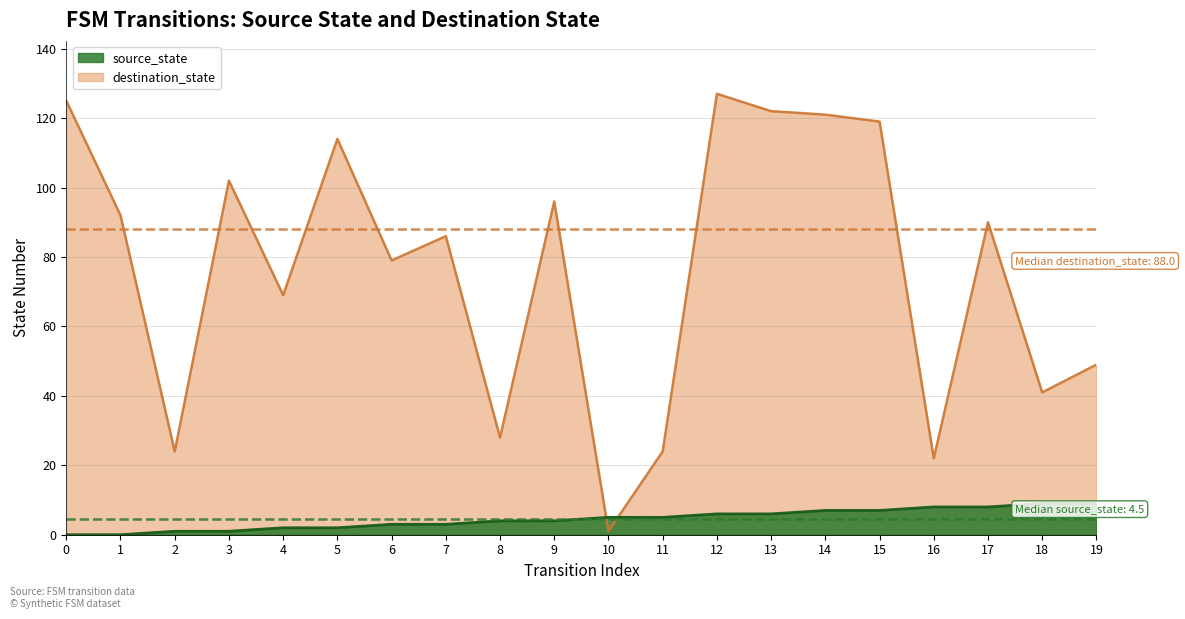

The value of destination_state at 12 is 221. True or false?

False